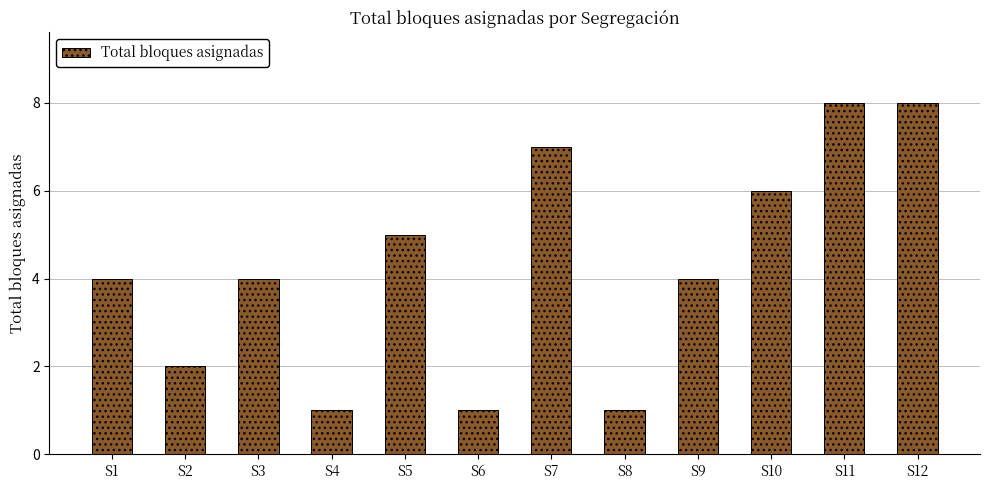

Count the values in the range 2 to 7.

7